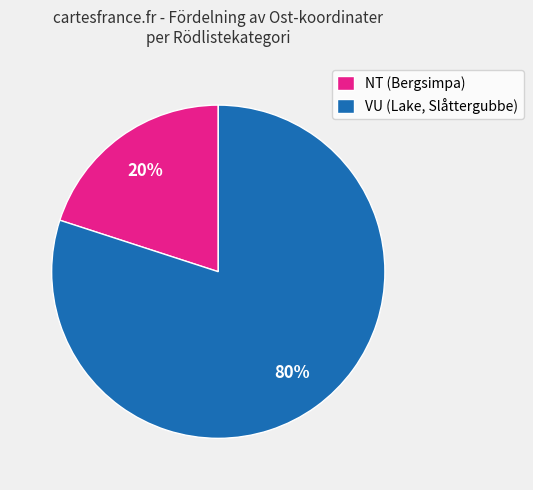

The VU (Lake, Slåttergubbe) slice represents 67% of the pie. True or false?

False